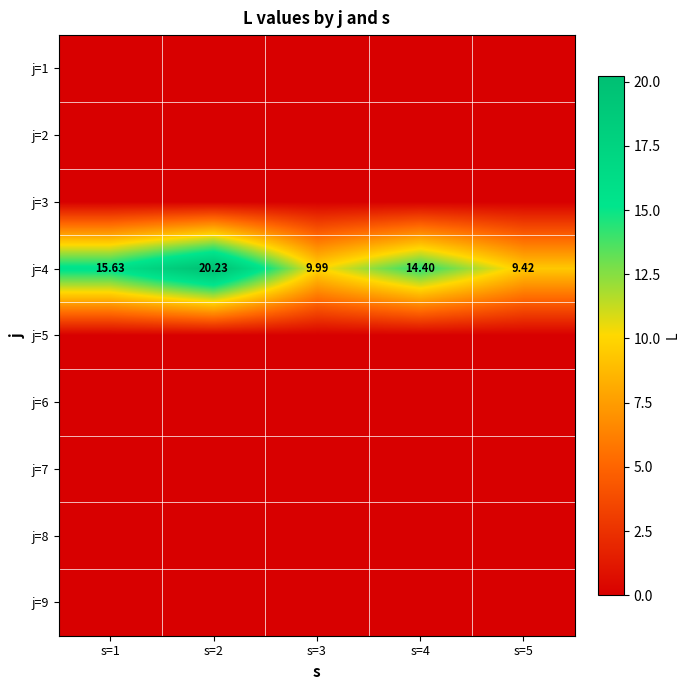

The j=4 series shows 5.7 at s=3. True or false?

False